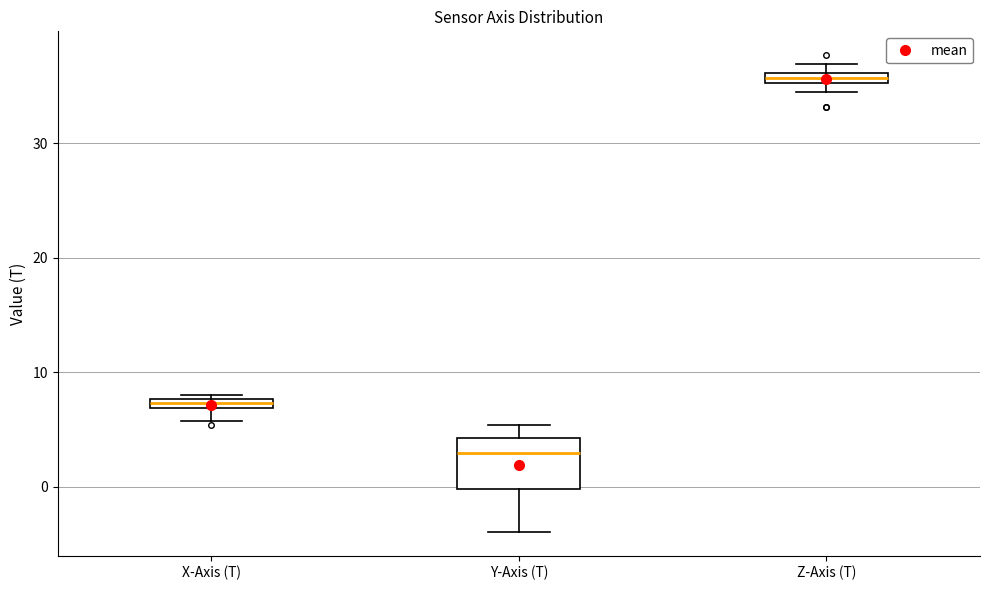

Which box has the lowest median line?

Y-Axis (T)